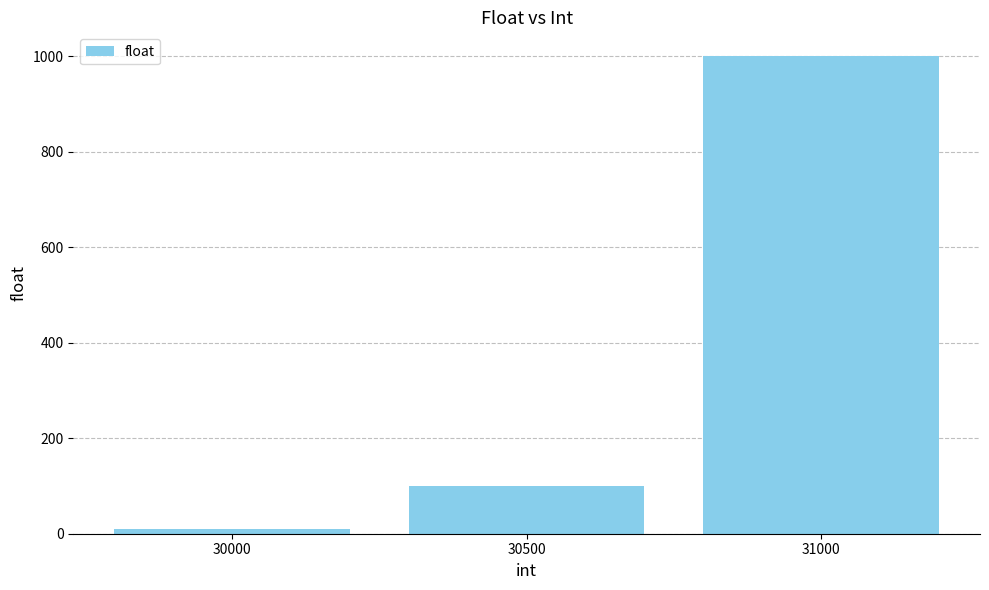

List the labels in order of value, largest first.

31000, 30500, 30000